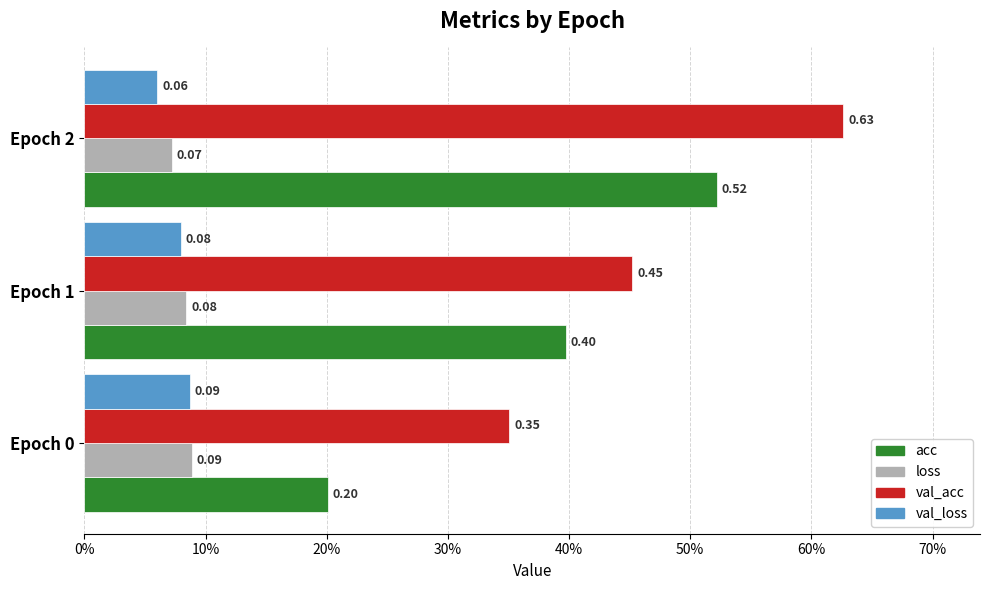

Reading left to right, list all the values displayed in this chart.

acc: 0.2	0.4	0.5
loss: 0.1	0.1	0.1
val_acc: 0.4	0.5	0.6
val_loss: 0.1	0.1	0.1